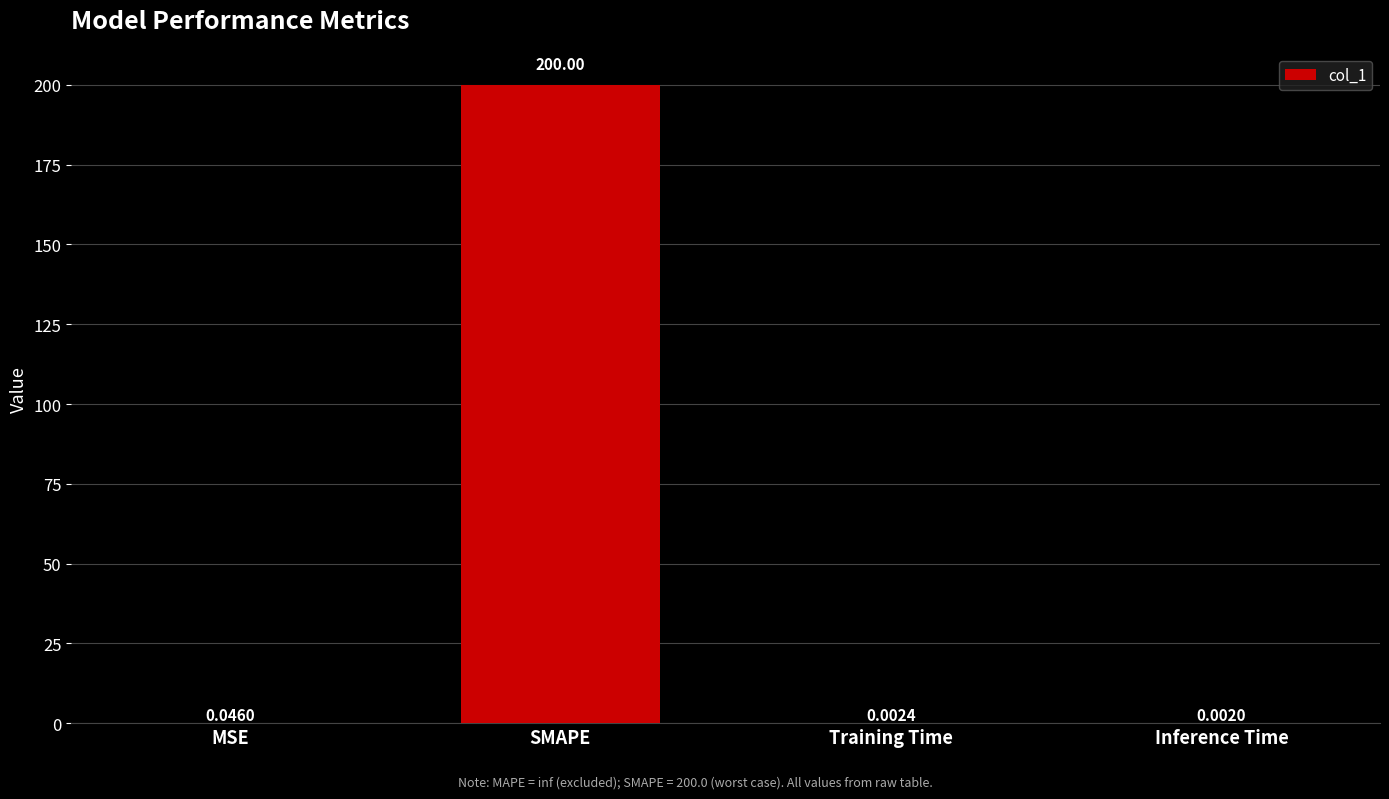

Which has a higher value, Inference Time or SMAPE?

SMAPE